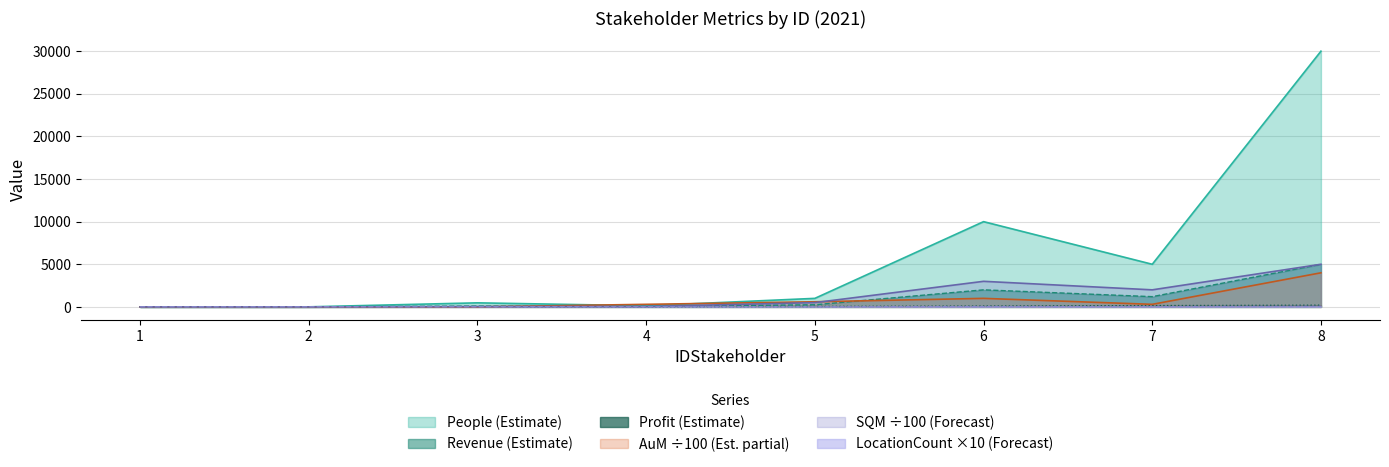

Reading left to right, what are all the values shown in this chart?

People: 1.2	5.0	475.0	130.0	1000.0	10000.0	5000.0	30000.0
SQM: 0.3	2.1	40.0	45.0	500.0	3000.0	2000.0	5000.0
Revenue: 1.0	0.2	100.0	60.0	250.0	2000.0	1200.0	5000.0
Profit: 0.1	0.1	15.0	20.0	50.0	100.0	150.0	200.0
AuM: 0.2	0.0	0.1	300.0	600.0	1000.0	300.0	4000.0
LocationCount: 10.0	10.0	10.0	10.0	10.0	30.0	20.0	50.0